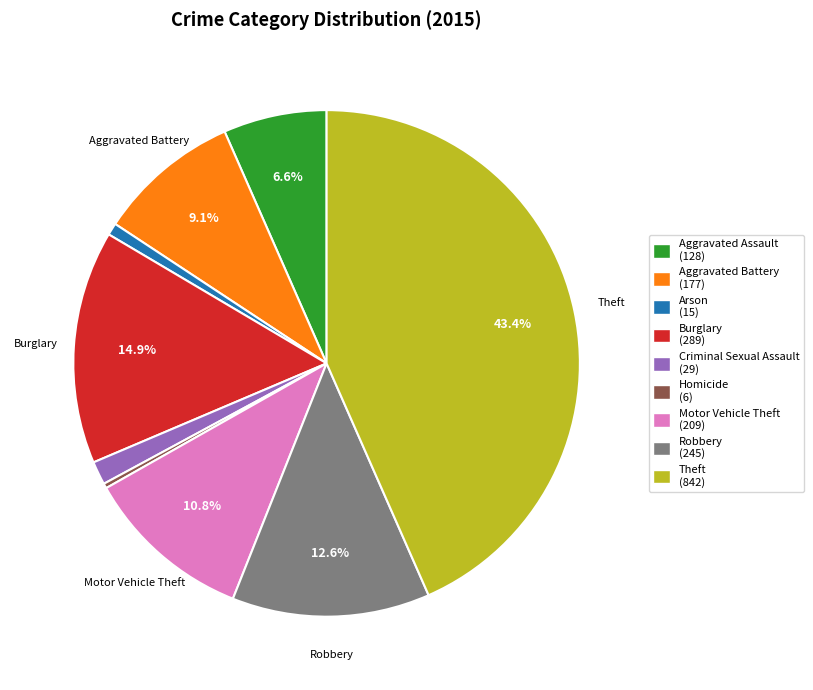

To the nearest percent, what is the difference between the largest and smallest slice percentages?

43%